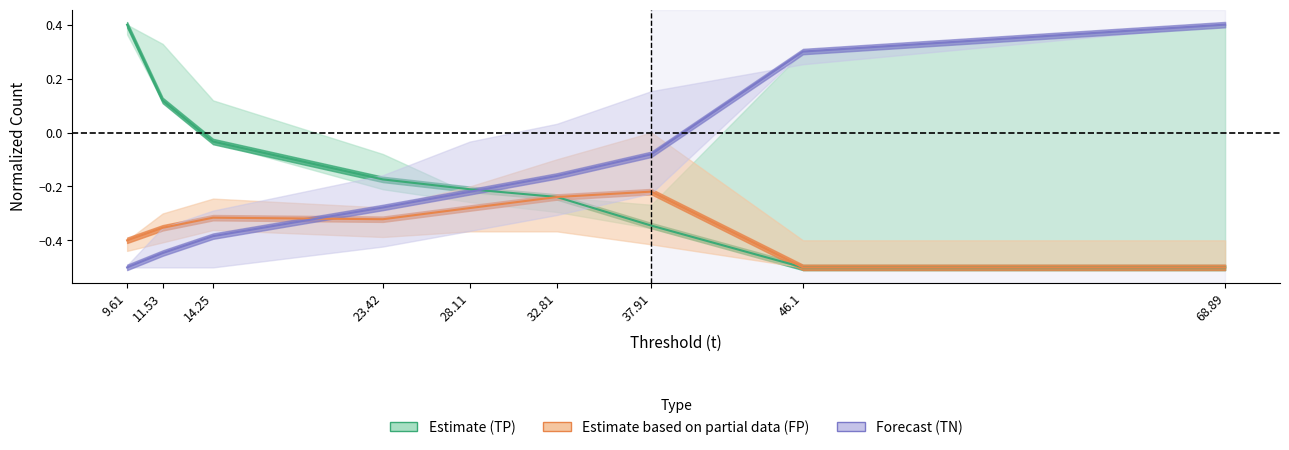

What is the average value of the TN mean series?

-0.2